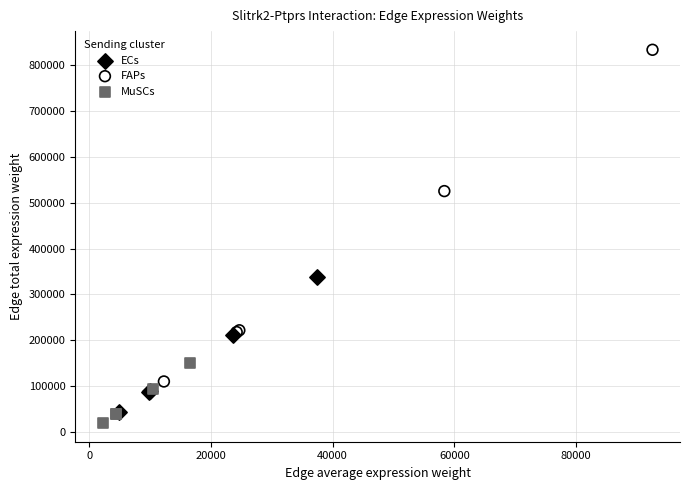

What are all the series names shown in the legend?

ECs, FAPs, MuSCs